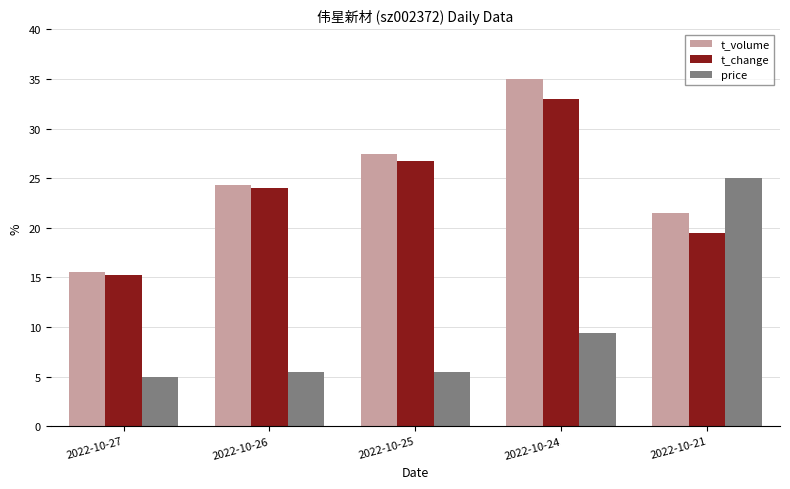

List the series in order of their peak value, lowest first.

price, t_change, t_volume